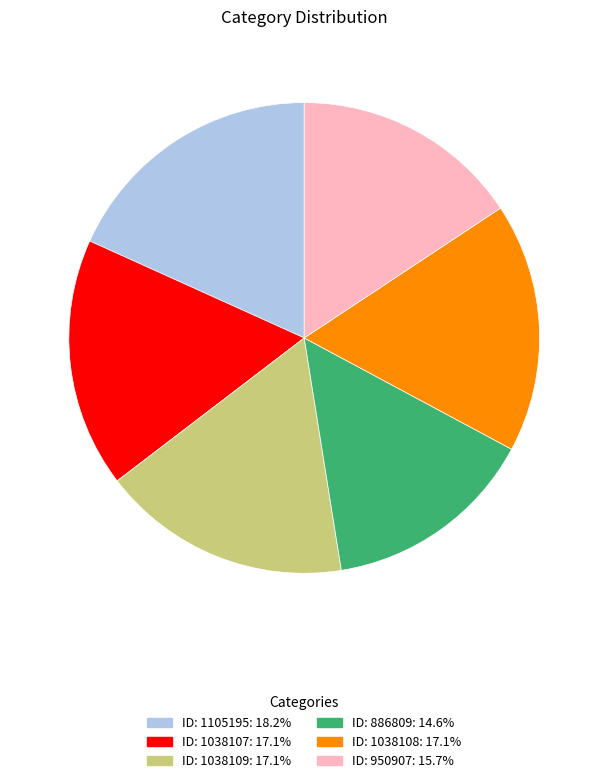

Does any single category account for the majority?

No